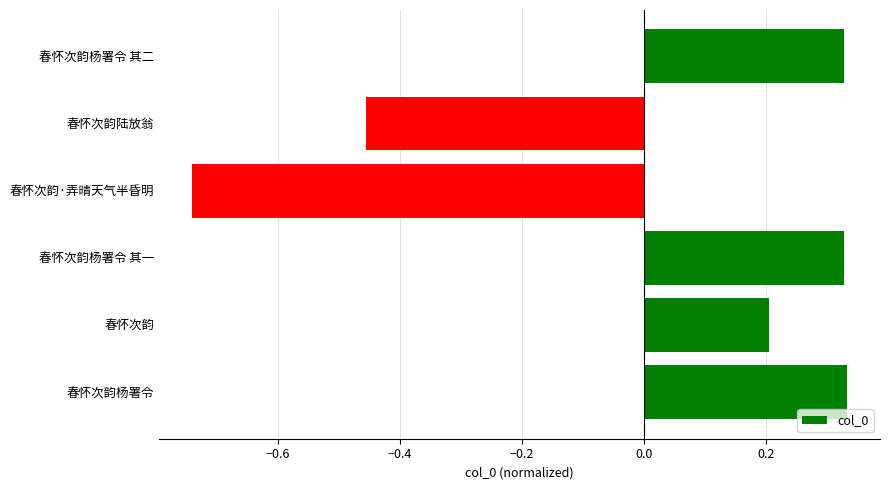

The value at 春怀次韵杨署令 is 0.6. True or false?

False